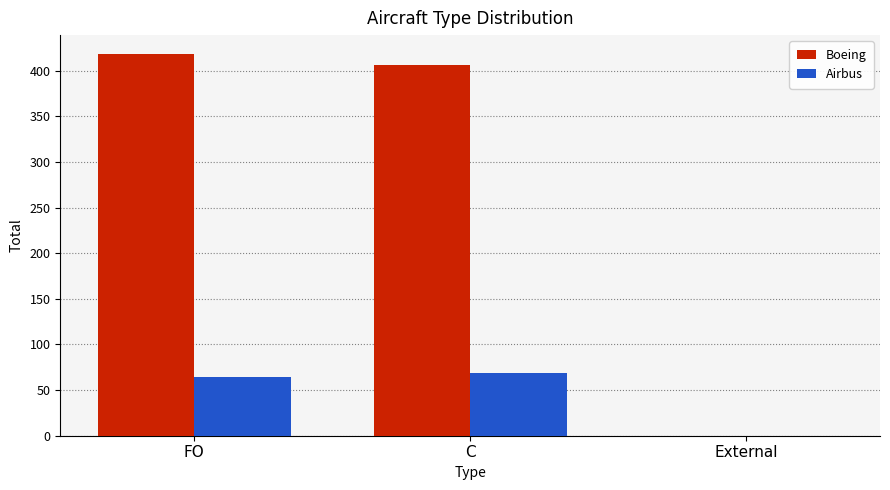

How many positive values does the Airbus series have?

2